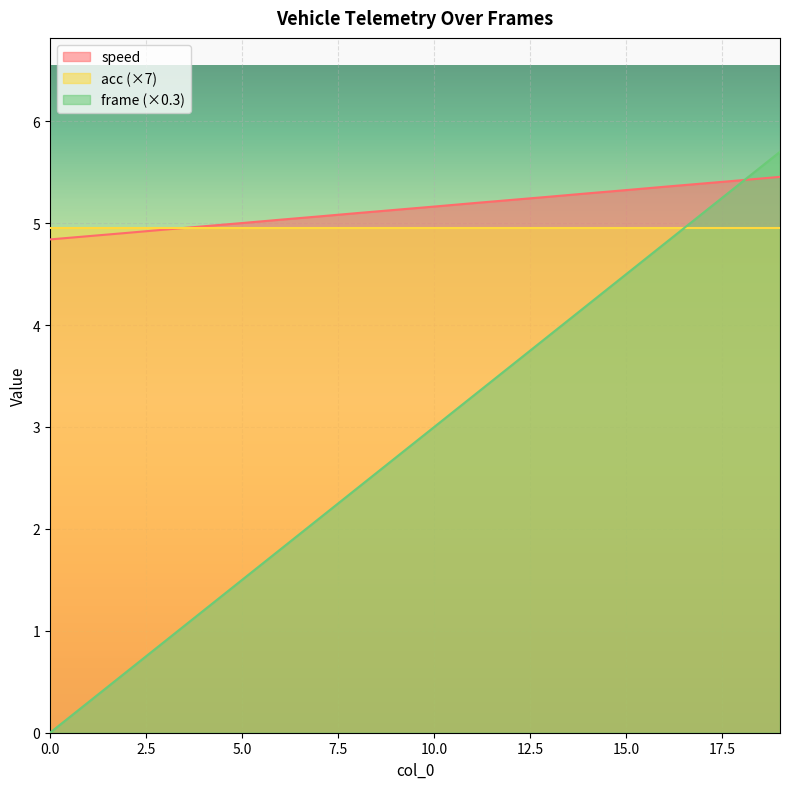

Is the value of frame at 19 greater than the value of speed at 2?

Yes